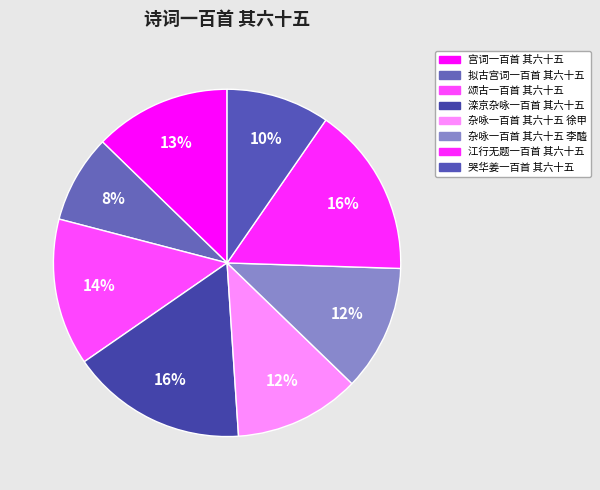

Is it true that 杂咏一百首 其六十五 李醯 is 23% of the pie?

False